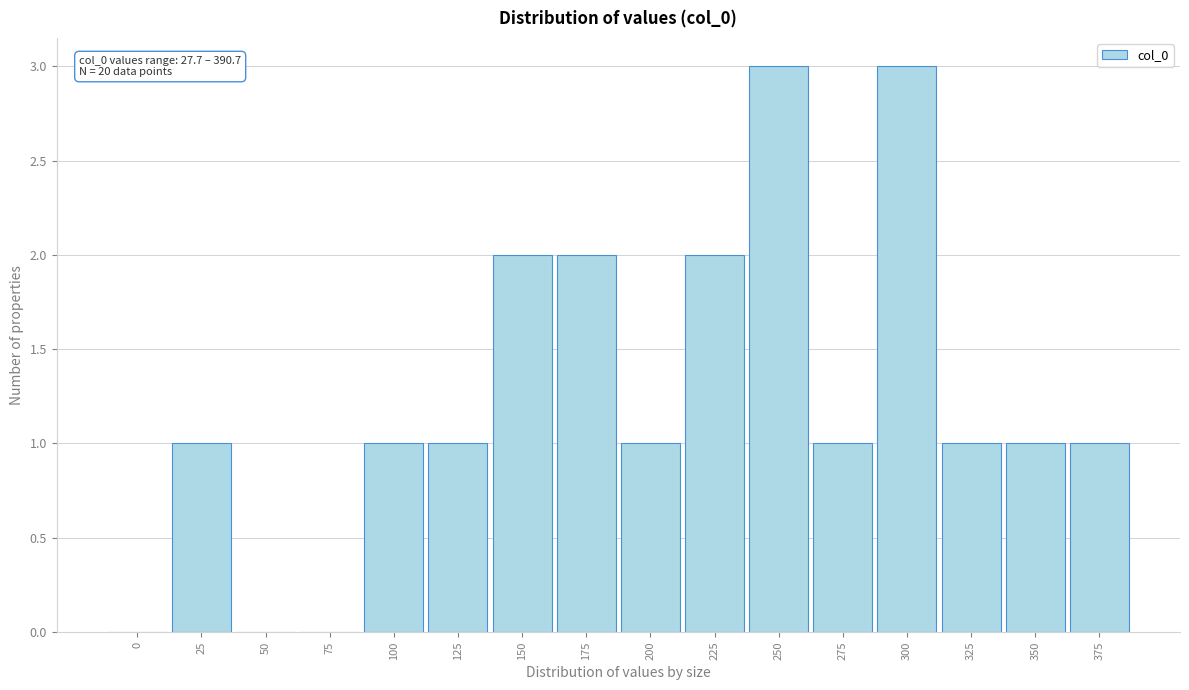

Reading left to right, what are all the values shown in this chart?

0=0	25=1	50=0	75=0	100=1	125=1	150=2	175=2	200=1	225=2	250=3	275=1	300=3	325=1	350=1	375=1